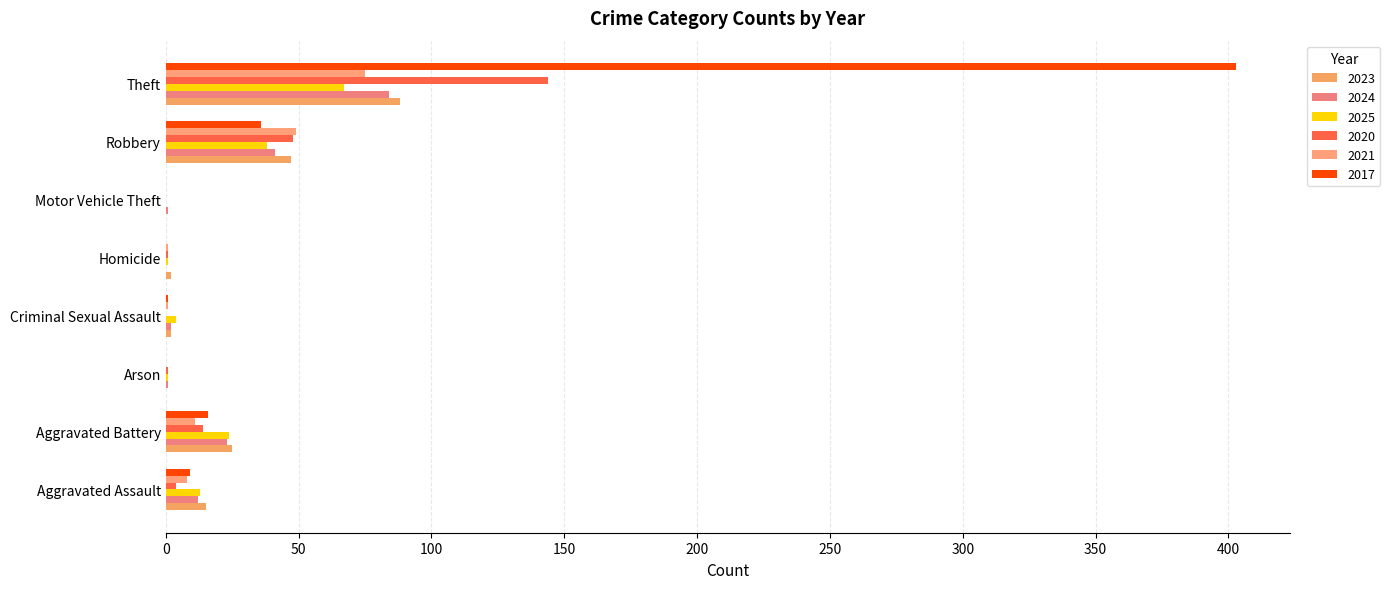

Count the number of data series in this chart.

6